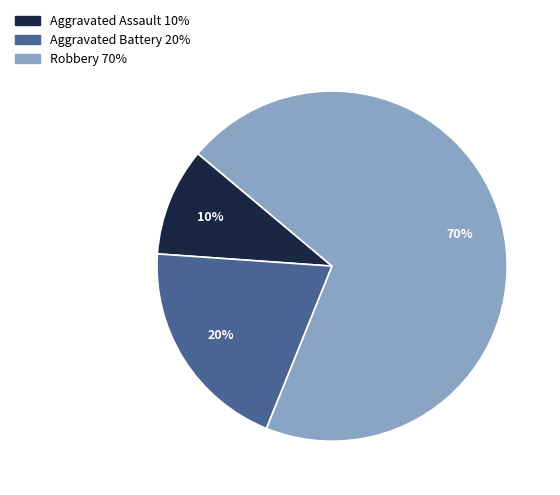

Which slice is the largest?

Robbery